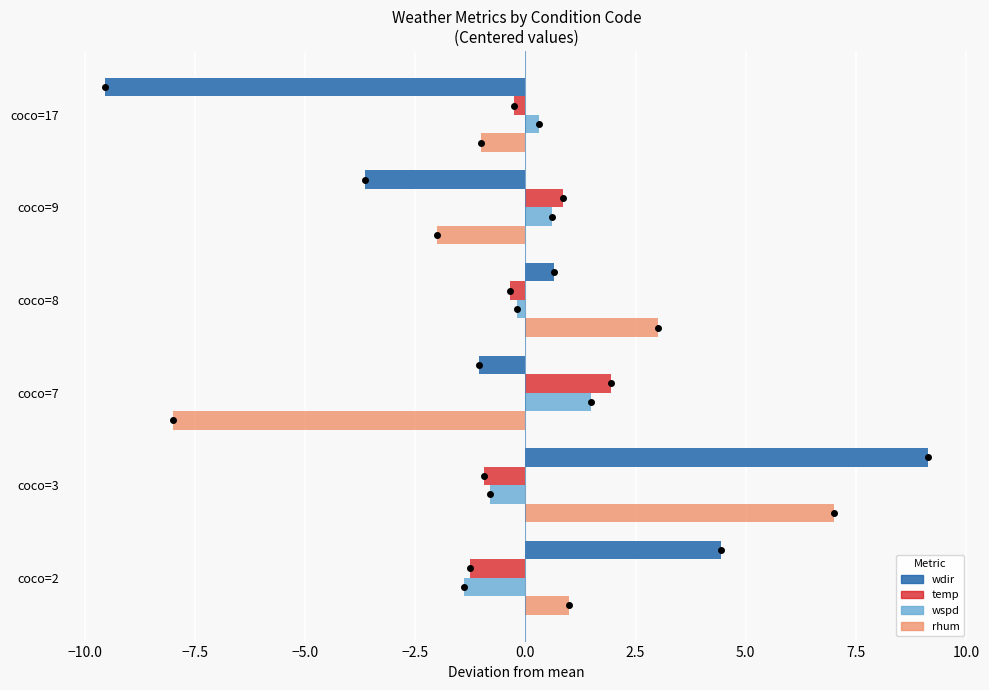

Which label corresponds to the largest value in the chart?

coco=3